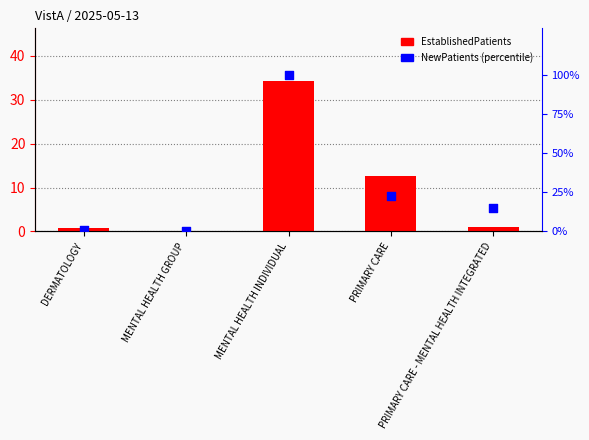

What is the total value across all series at PRIMARY CARE?

35.1